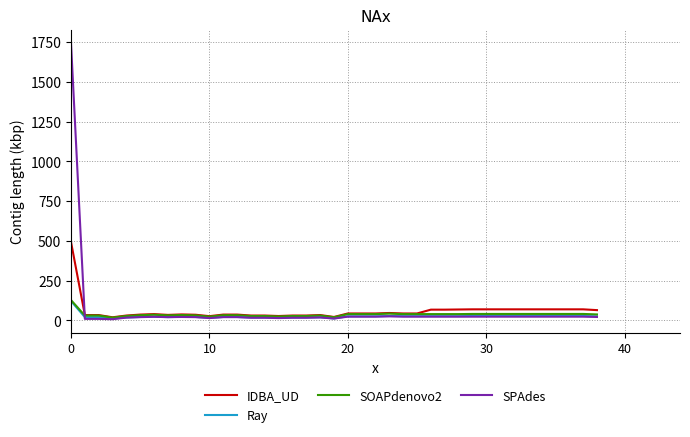

Count the number of categories in the chart.

39